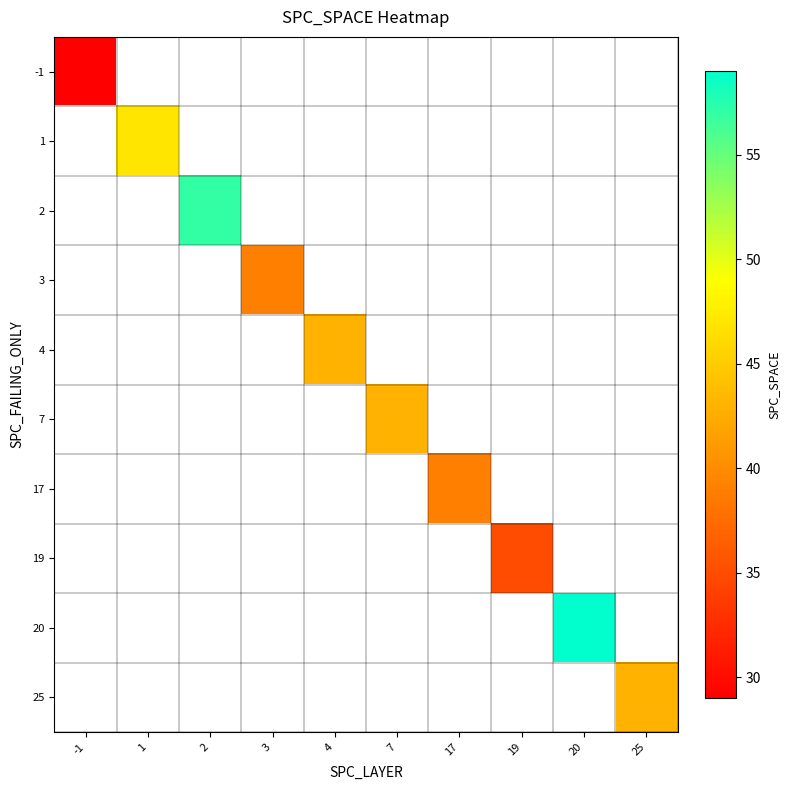

Is the value of -1 at 17 greater than the value of 19 at 2?

No